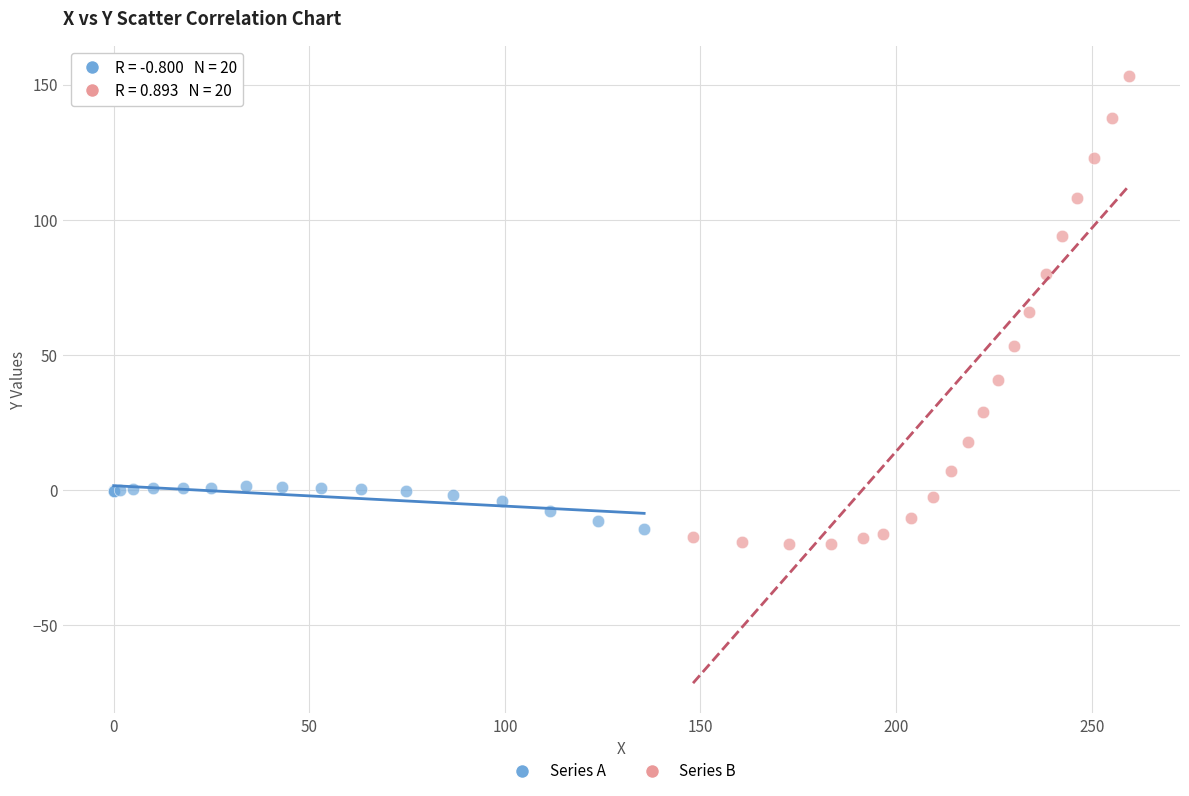

Which series has the largest Y range (max minus min)?

Series B